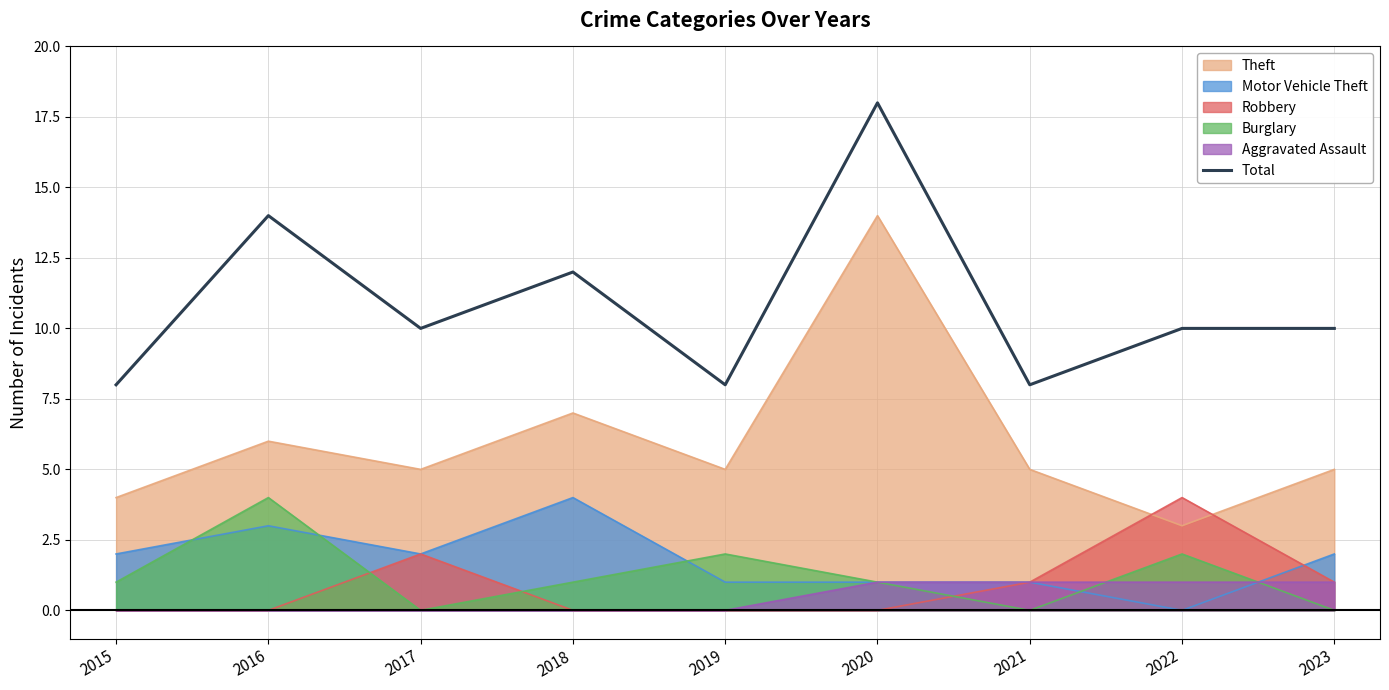

What is the ratio of the value at 2020 to the value at 2021?

2.2